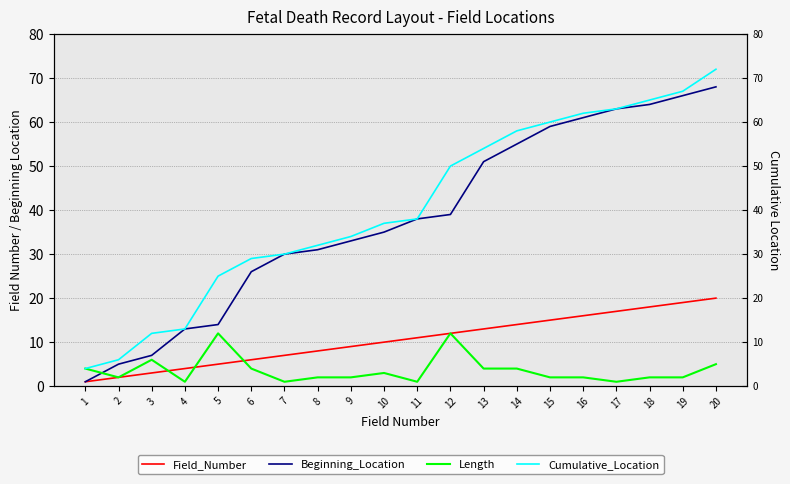

What is the average value of the Cumulative_Location series?

41